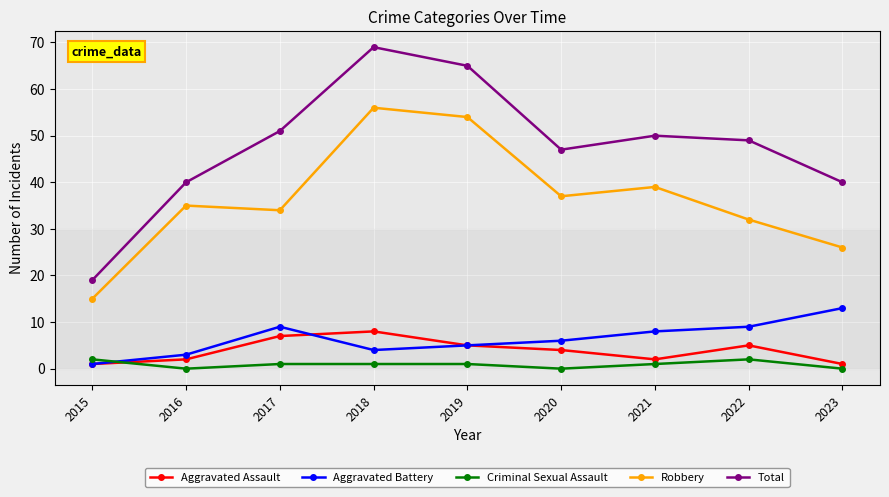

How many lines are shown in the chart?

5